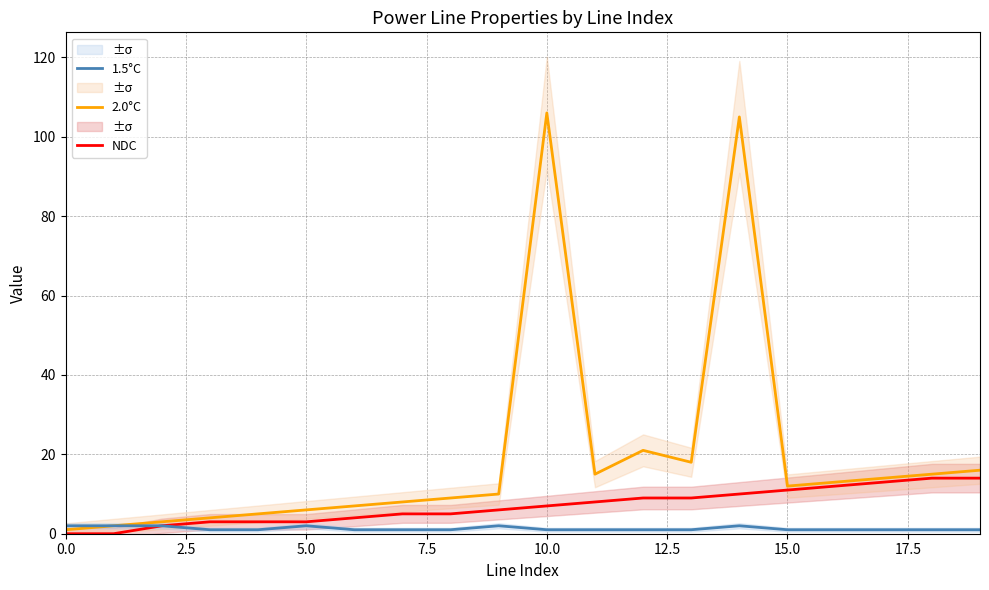

How many data points in 2.0°C are less than 12?

10